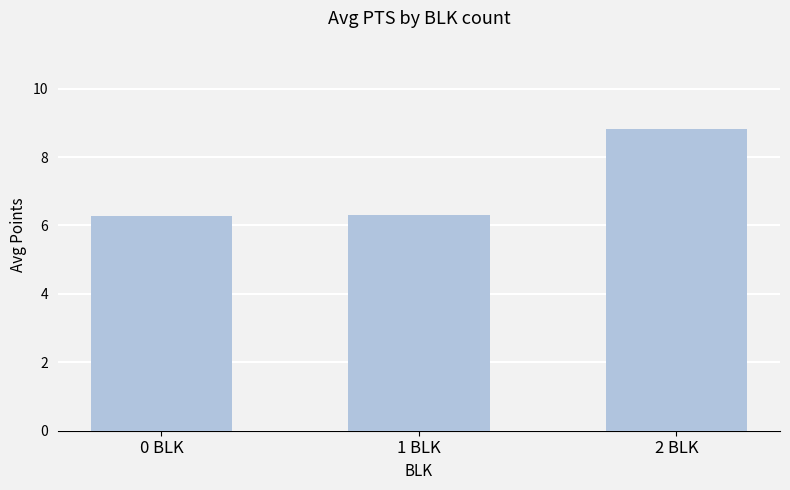

What is the change in value from 1 BLK to 2 BLK?

+2.5